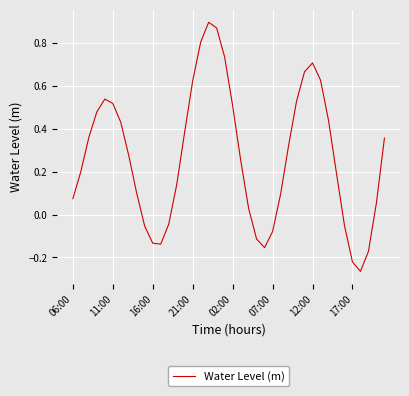

What is the difference between the maximum and minimum values?

1.2